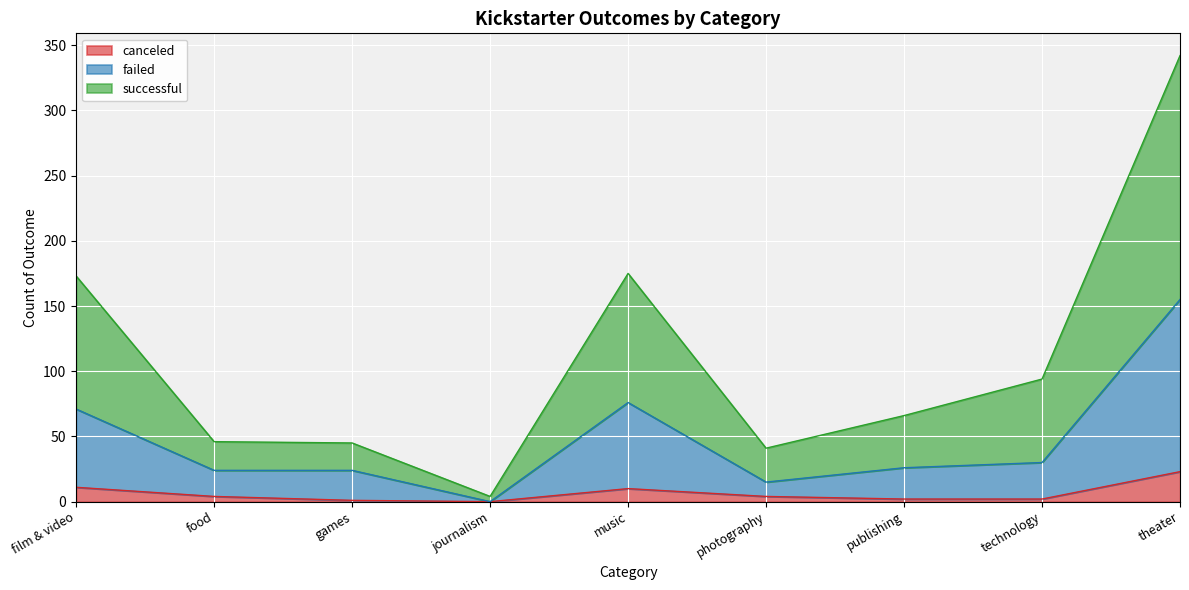

Between food and theater, which series saw the biggest shift?

successful